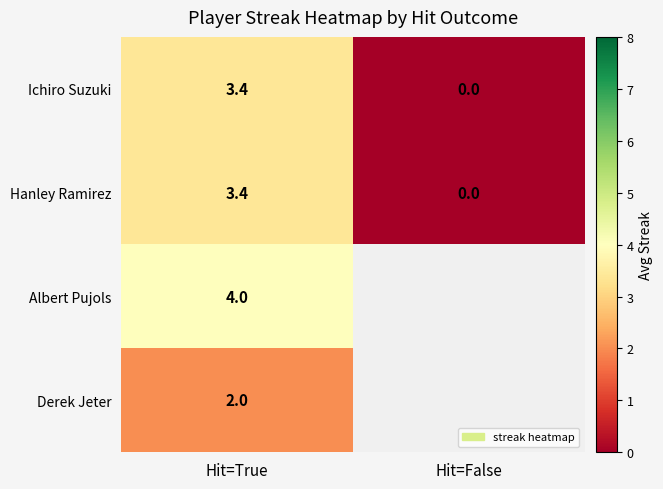

What is the difference between the Ichiro Suzuki values at Hit=False and Hit=True?

3.4